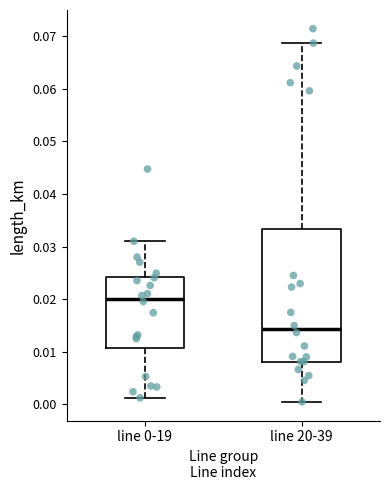

Where does the lower whisker of the box for line 20-39 end on the y-axis? The values are not printed on the chart, so give them approximately, as read against the axis.

0.000